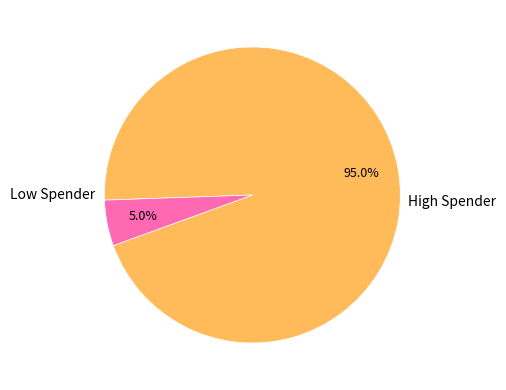

How many slices are in this pie chart?

2